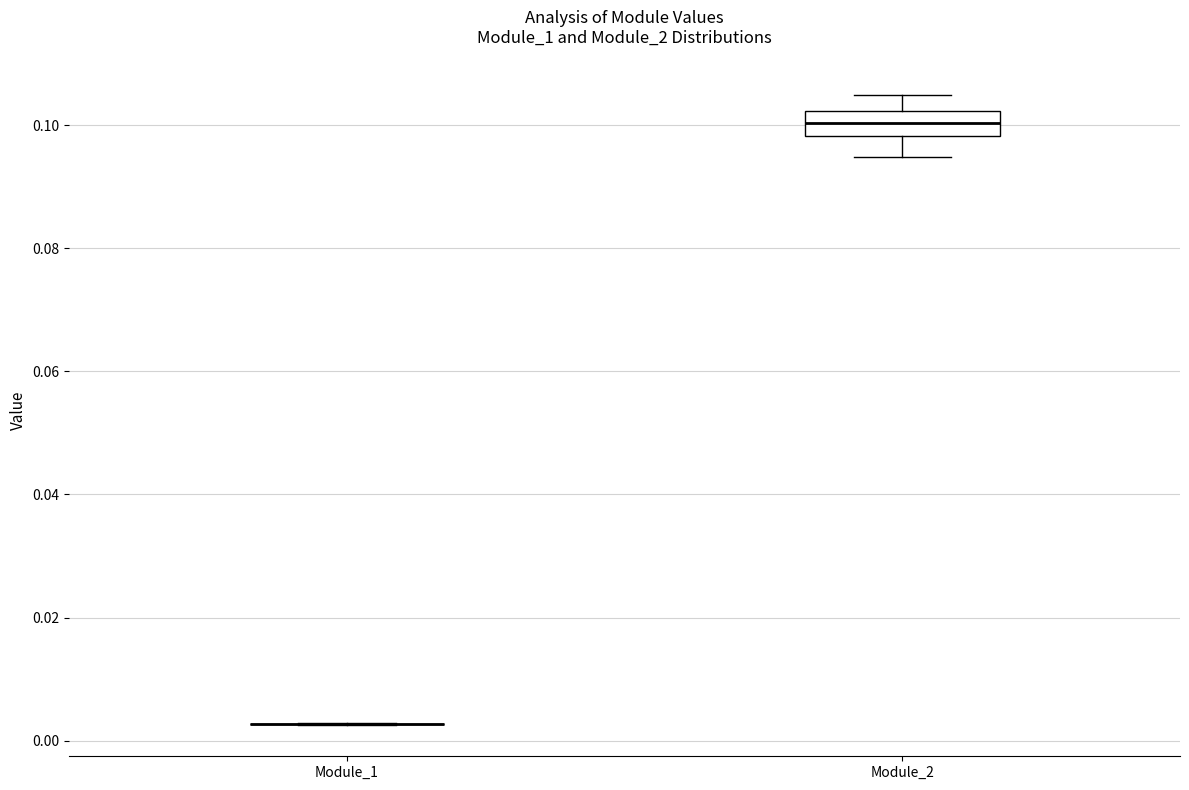

Which box is the tallest, from its lower edge to its upper edge?

Module_2